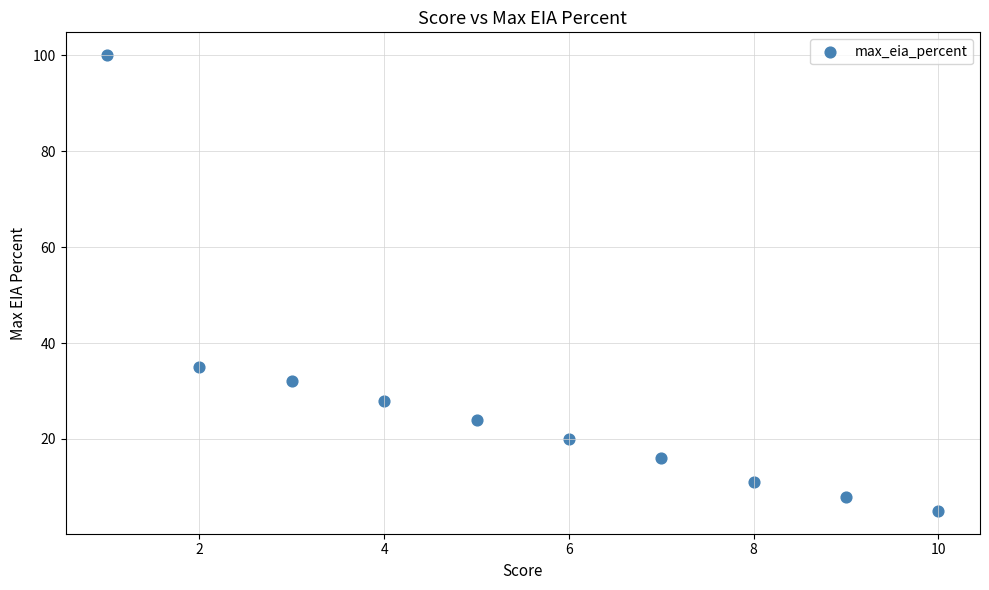

What is the average X value?

6